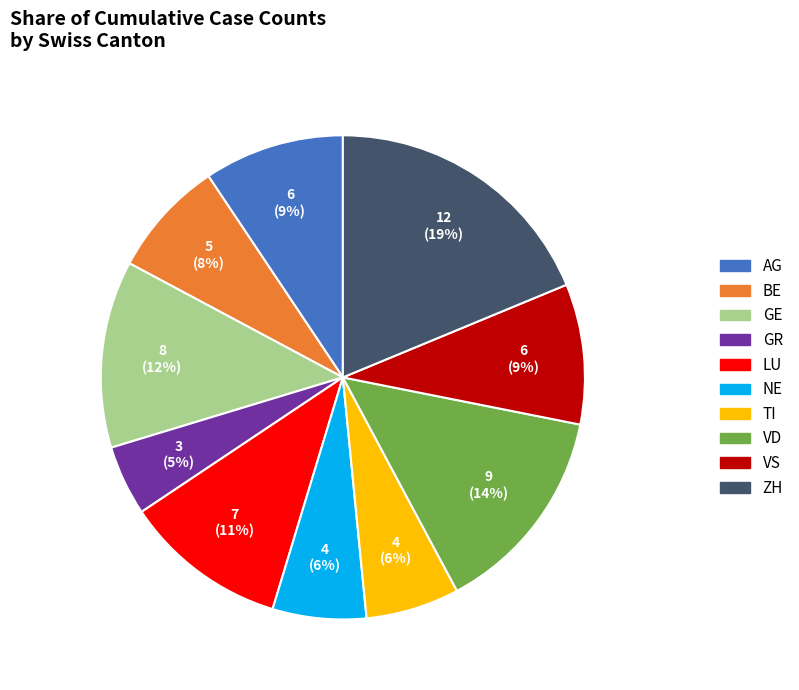

How many segments does this pie chart have?

10